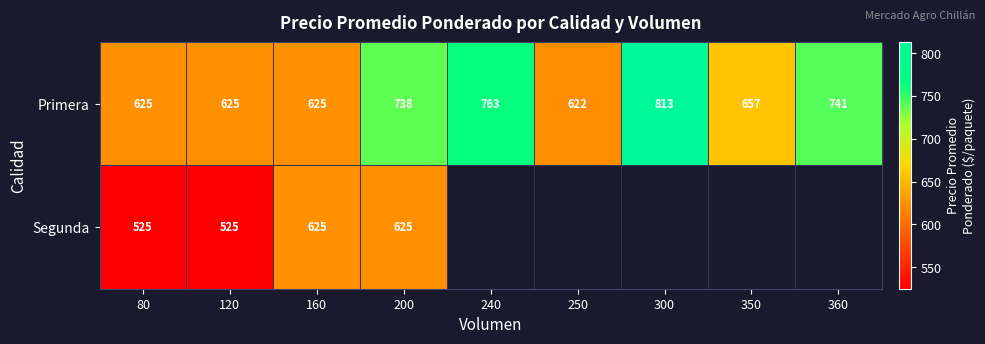

How many series are shown in this chart?

2